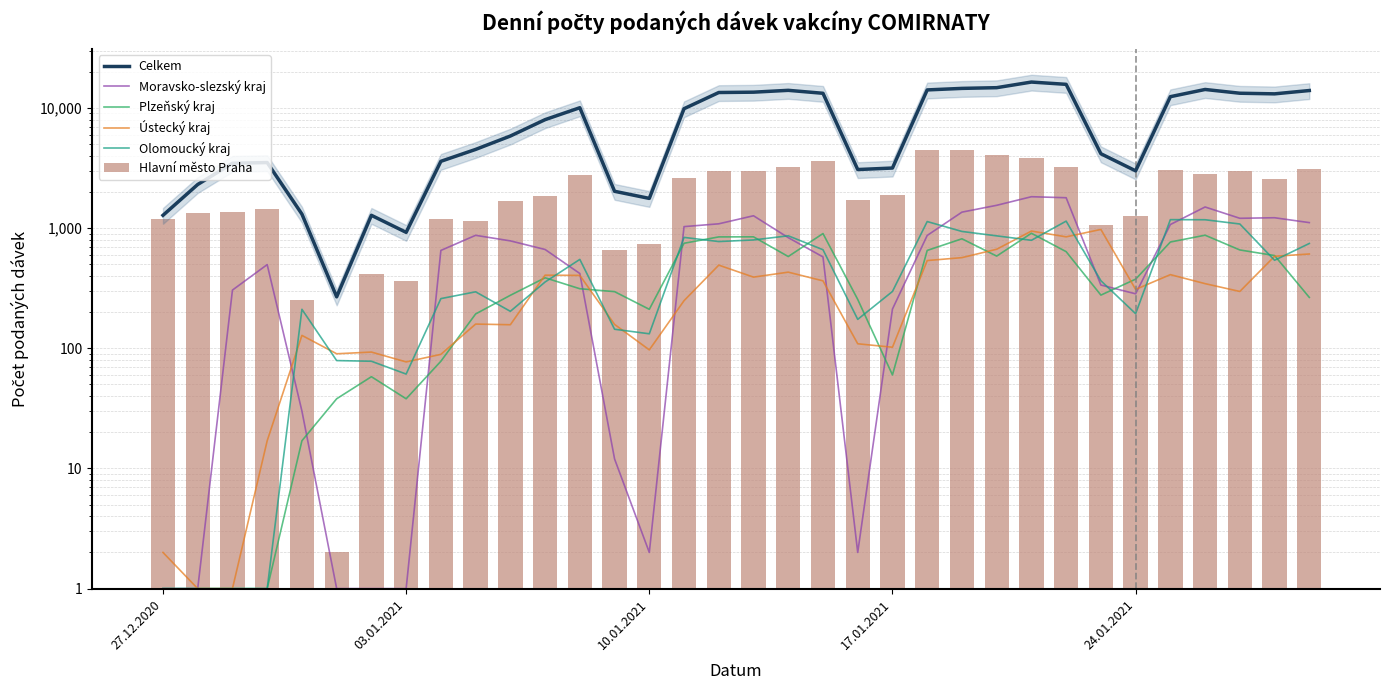

At which label does Plzeňský kraj reach its minimum?

27.12.2020